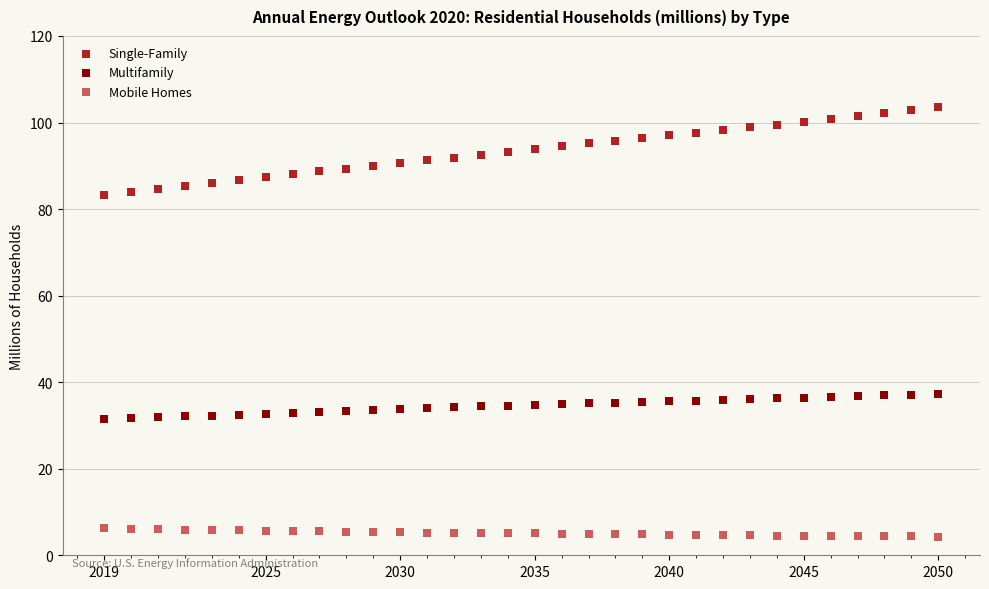

What are all the series names shown in the legend?

Single-Family, Multifamily, Mobile Homes